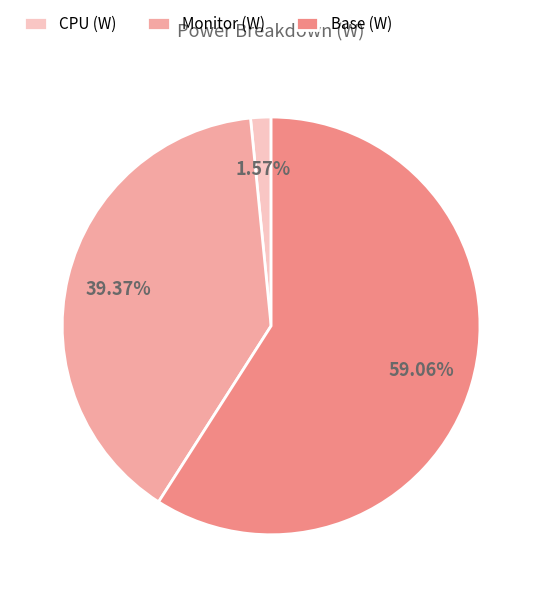

What percentage is the CPU (W) slice, to the nearest percent?

2%